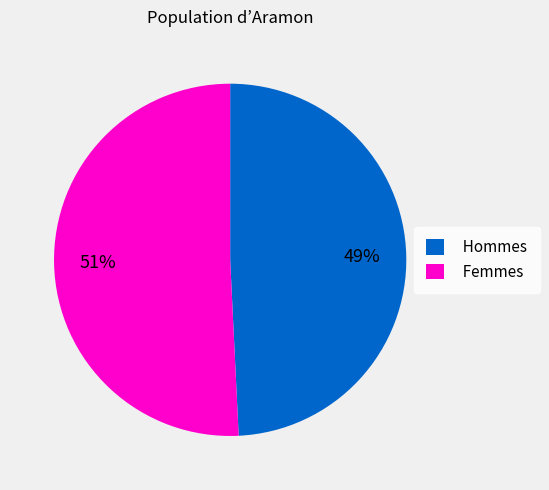

Rank the categories by value from lowest to highest.

Hommes, Femmes